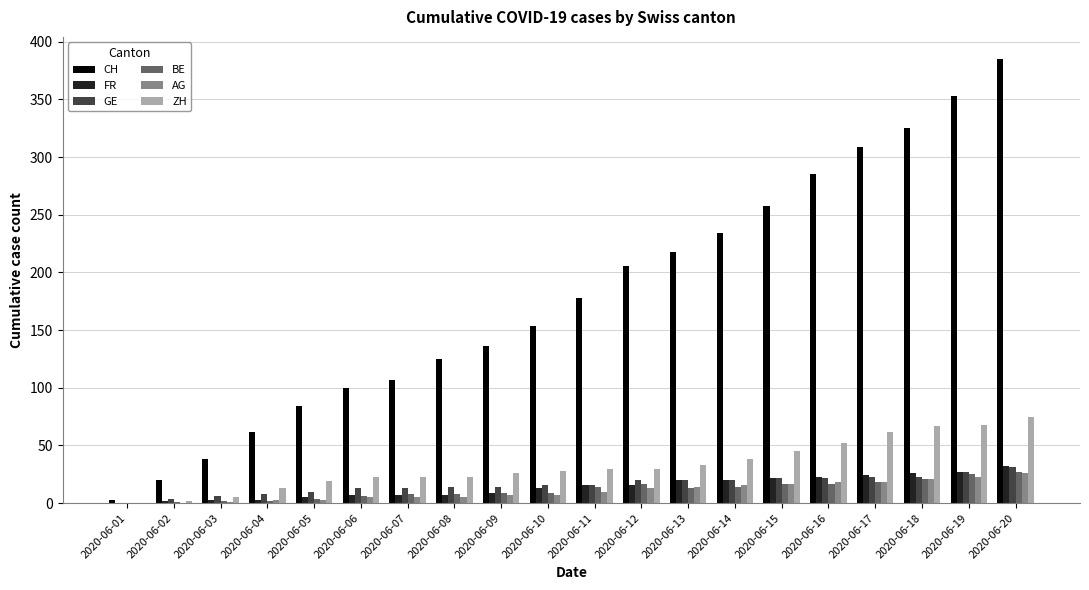

At which category is the sum across all series the highest?

2020-06-20